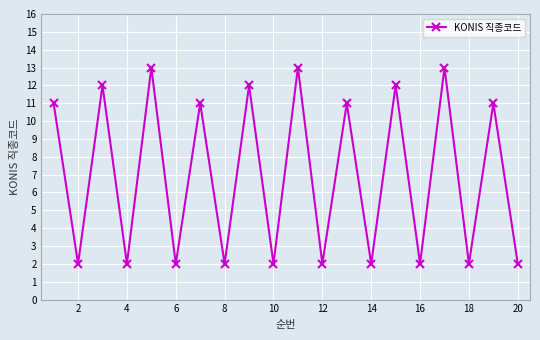

What is the maximum value shown in the chart?

13